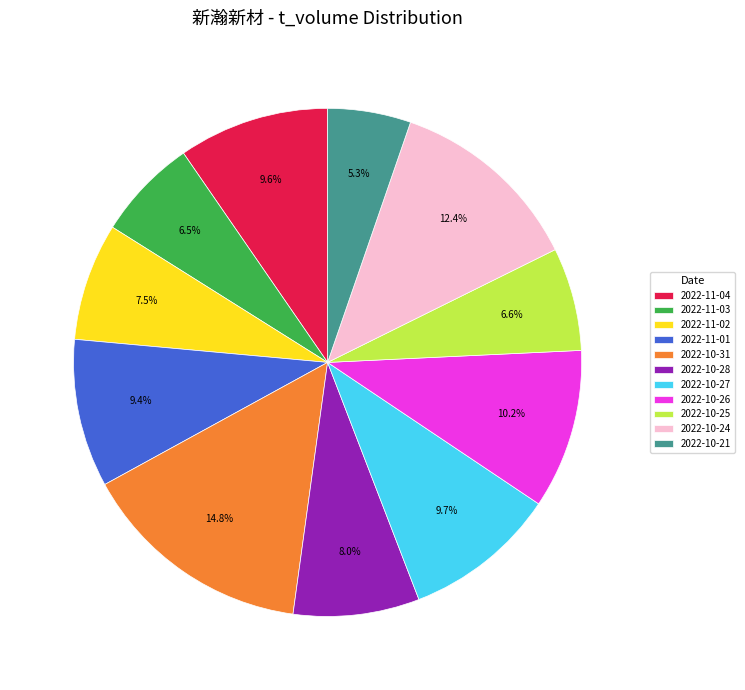

What percentage is NOT represented by 2022-11-03?

93.5%